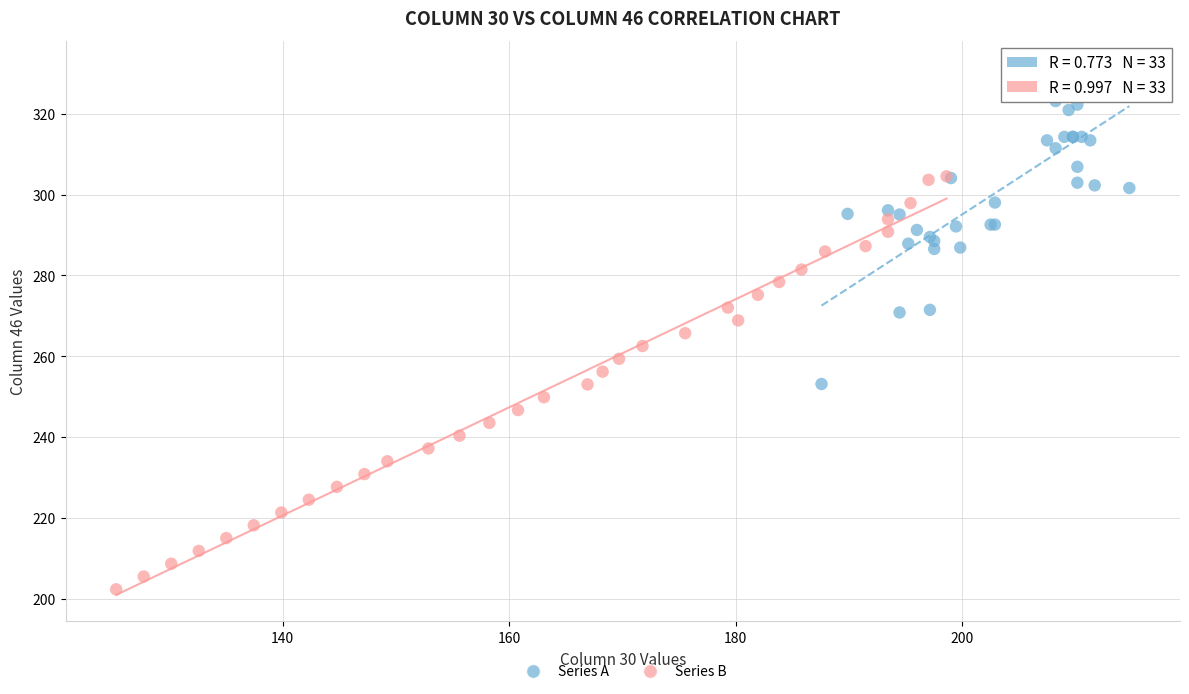

Which series has the largest Y range (max minus min)?

Series B